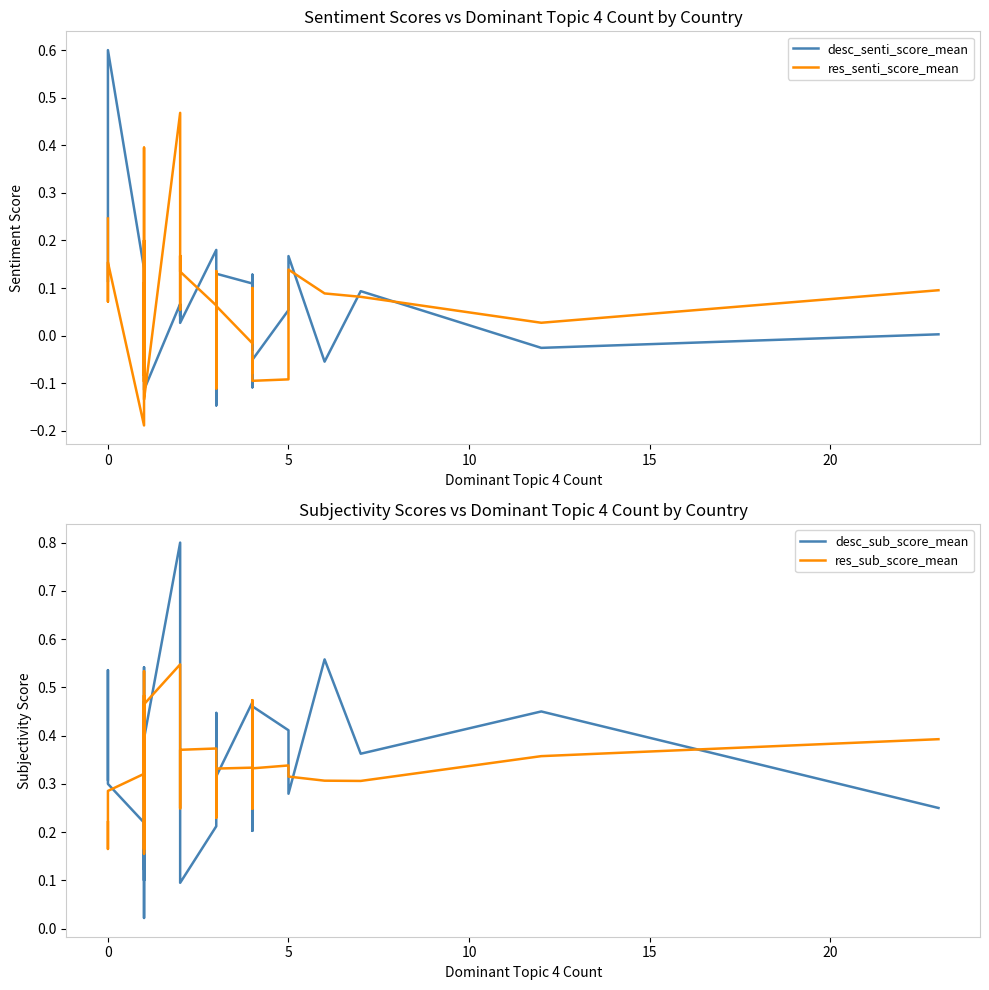

Which series has the largest range (max minus min)?

desc_sub_score_mean